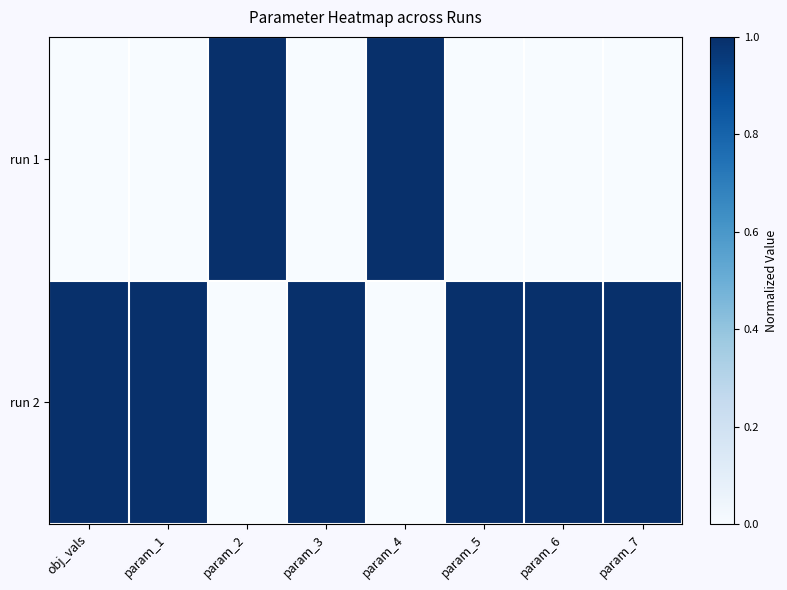

List the series in order of their overall mean, highest first.

run 2, run 1